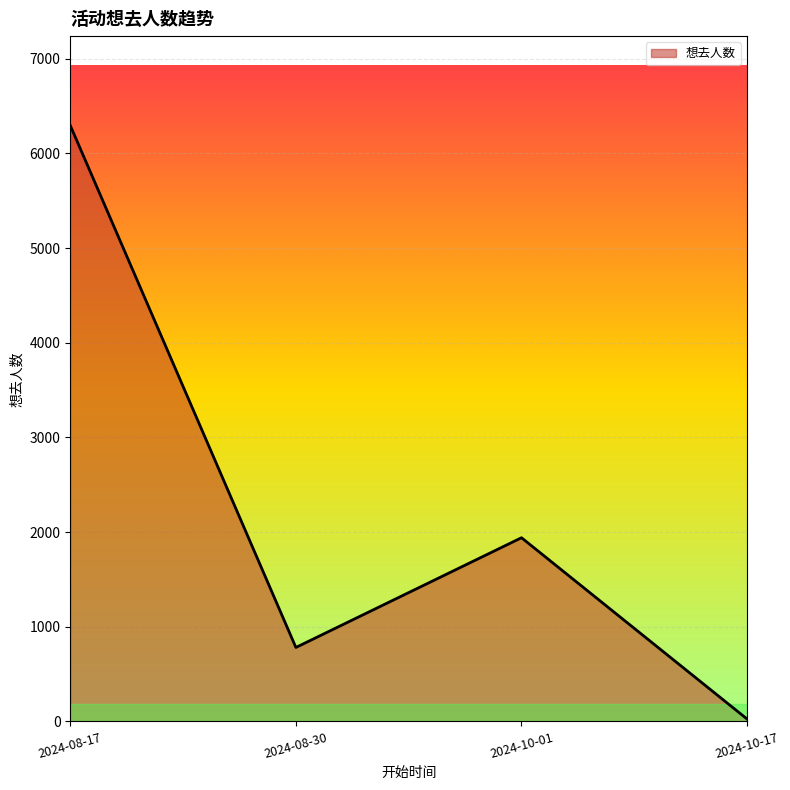

Does the chart have visible grid lines?

Yes